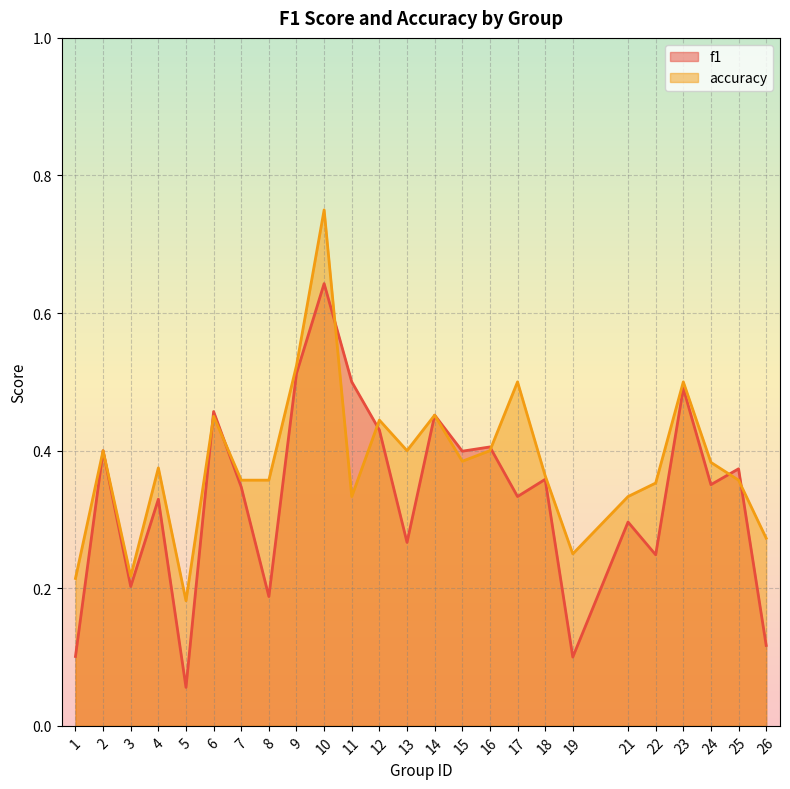

Where do f1 and accuracy first cross each other?

5 and 6